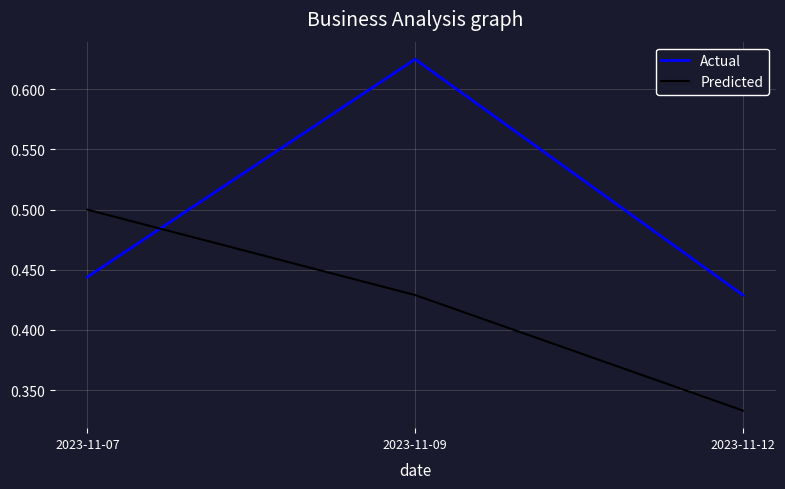

The Actual series shows 0.3 at 2023-11-07. True or false?

False